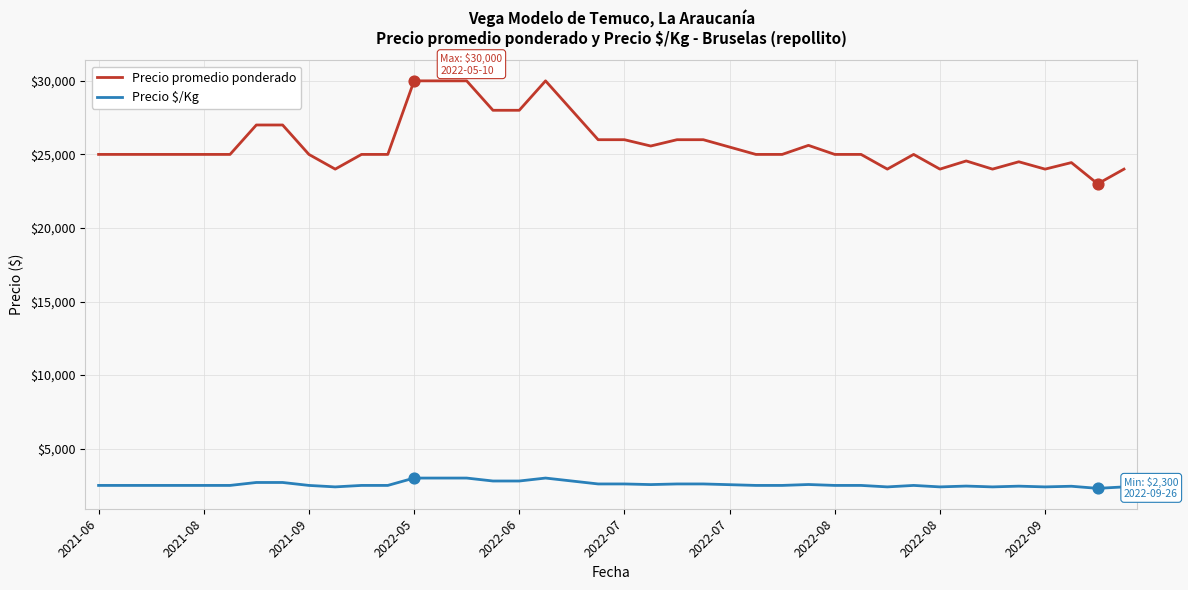

At how many categories does at least one series exceed 3448?

40